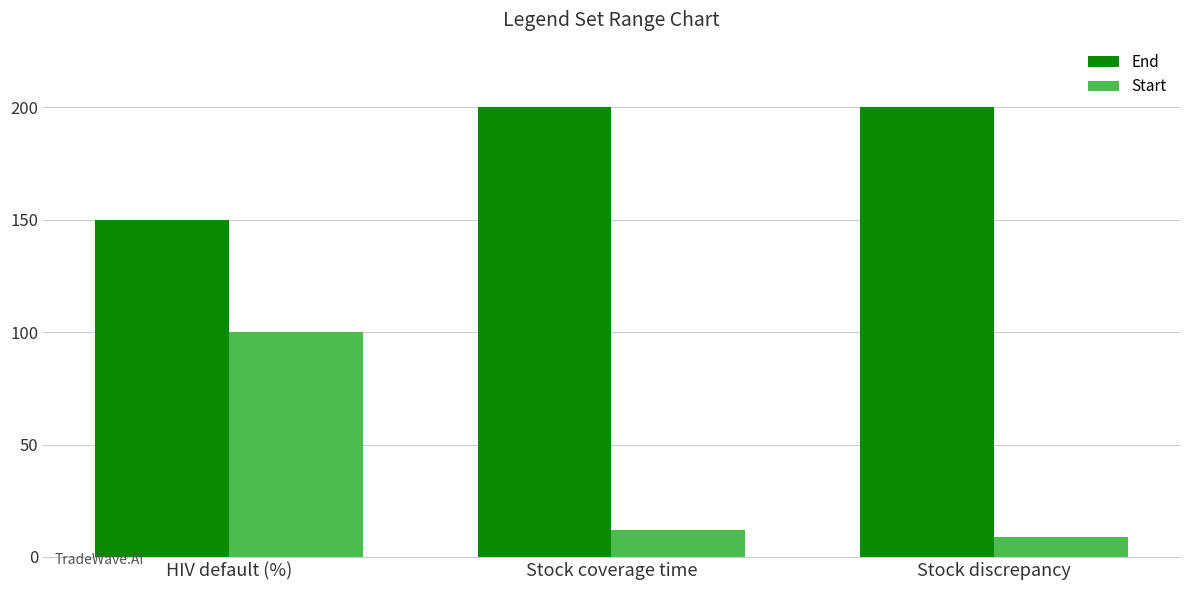

The End series shows 150 at HIV default (%). True or false?

True